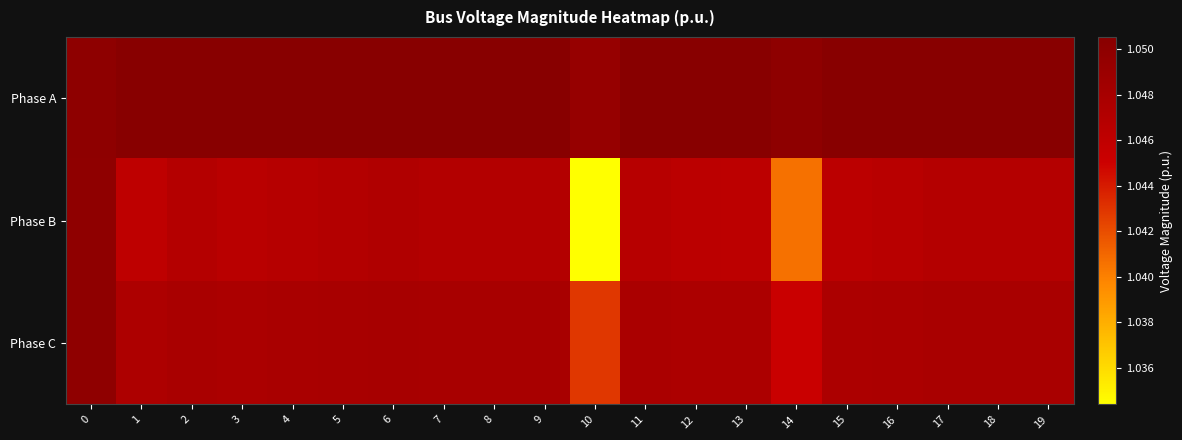

Reading left to right, what are all the values shown in this chart?

Phase A: 0=1.1	1=1.1	2=1.1	3=1.1	4=1.1	5=1.1	6=1.1	7=1.1	8=1.1	9=1.1	10=1.0	11=1.1	12=1.1	13=1.1	14=1.0	15=1.1	16=1.1	17=1.1	18=1.1	19=1.1
Phase B: 0=1.0	1=1.0	2=1.0	3=1.0	4=1.0	5=1.0	6=1.0	7=1.0	8=1.0	9=1.0	10=1.0	11=1.0	12=1.0	13=1.0	14=1.0	15=1.0	16=1.0	17=1.0	18=1.0	19=1.0
Phase C: 0=1.0	1=1.0	2=1.0	3=1.0	4=1.0	5=1.0	6=1.0	7=1.0	8=1.0	9=1.0	10=1.0	11=1.0	12=1.0	13=1.0	14=1.0	15=1.0	16=1.0	17=1.0	18=1.0	19=1.0